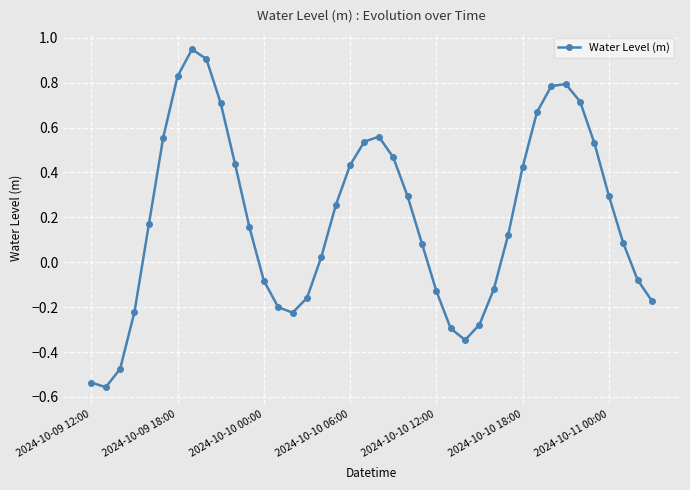

True or false: the data has more than 2 interior local peaks.

True